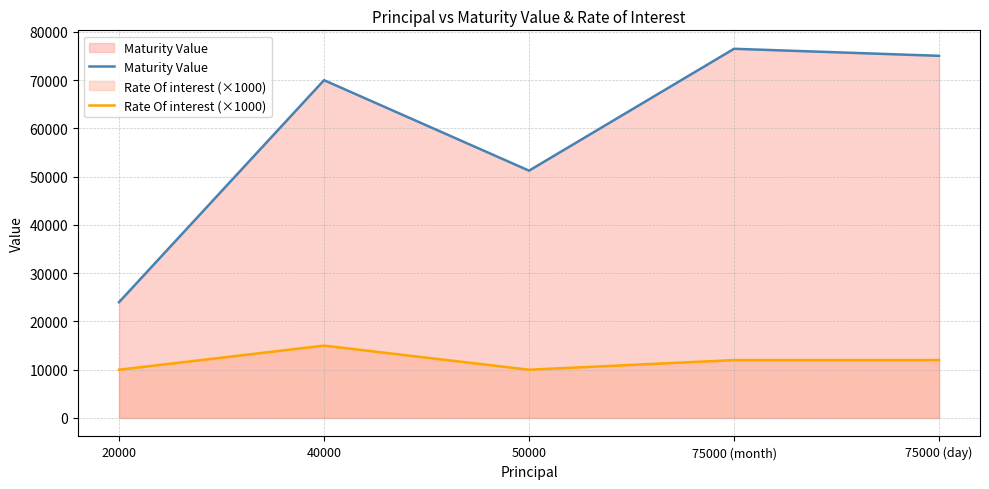

Where is the first local minimum for Rate Of interest (×1000)?

50000